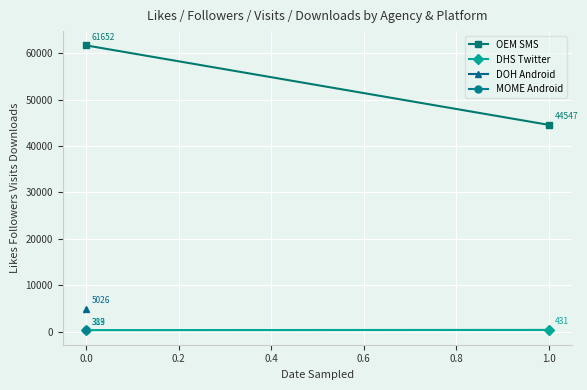

The DHS Twitter series shows 711 at 1.0. True or false?

False